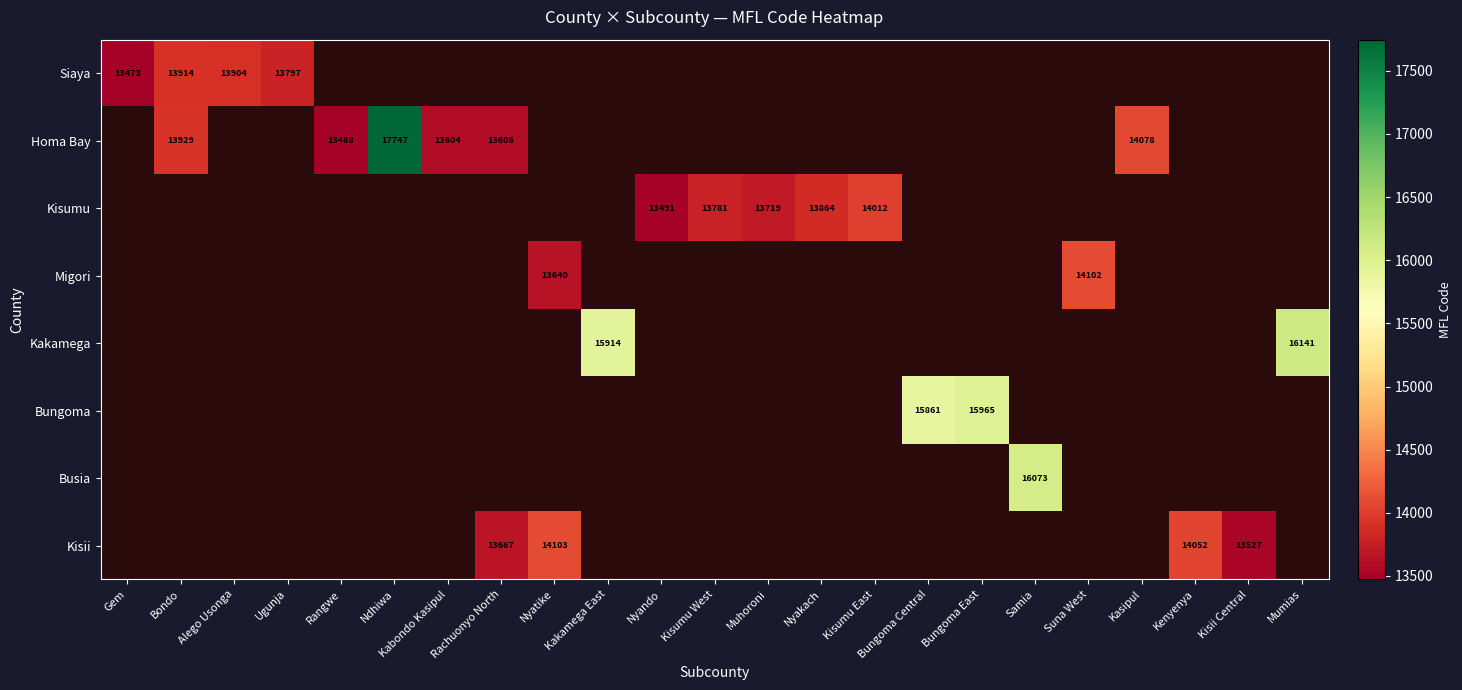

Is it true that Kakamega equals 15914 at Kakamega East?

True